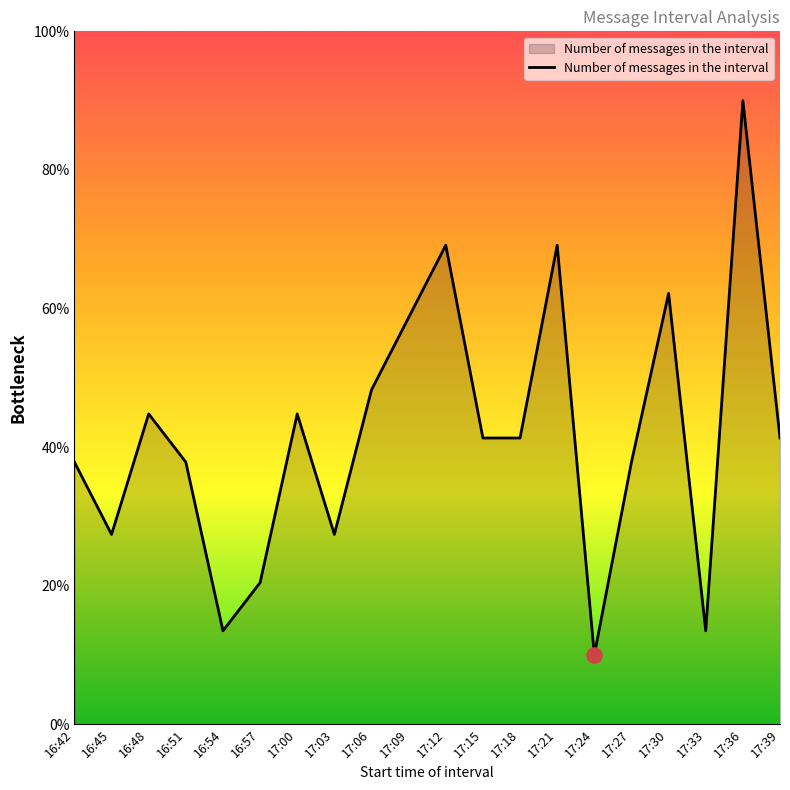

Between 17:33 and 17:00, which is larger?

17:00